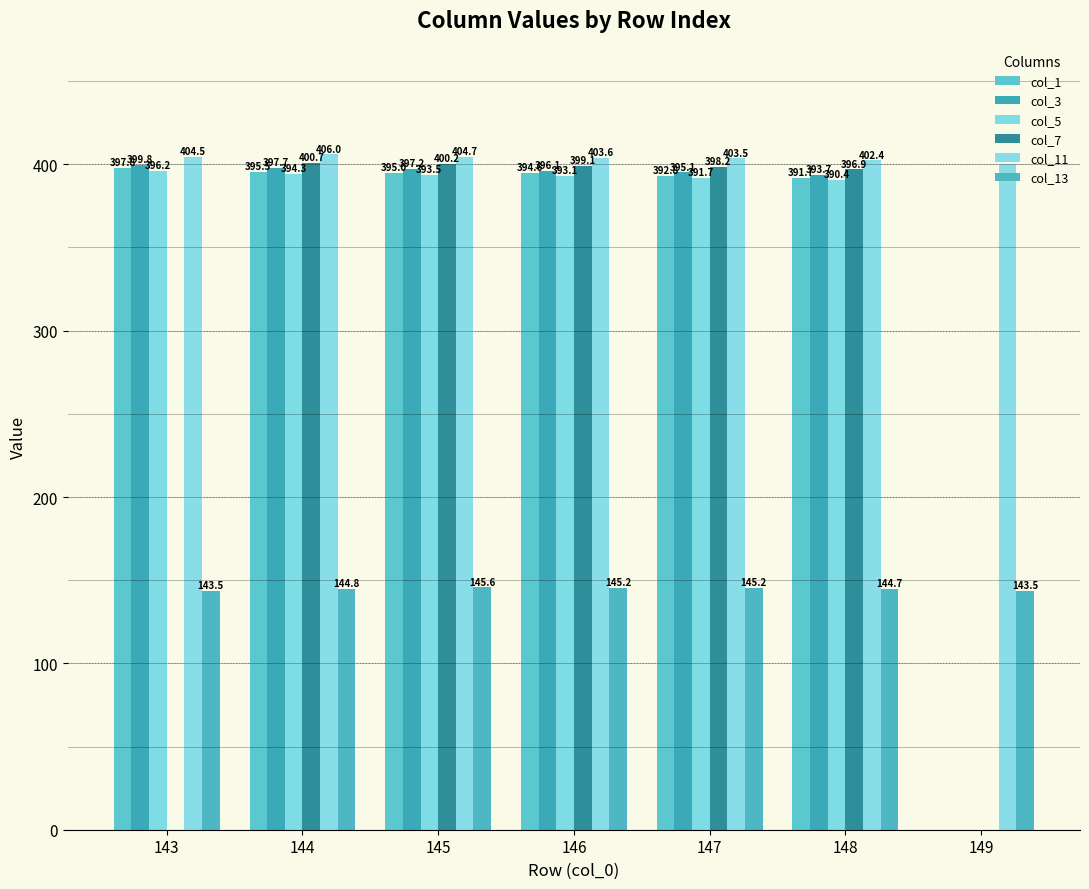

At 148, list the series in order from smallest to largest.

col_13, col_5, col_1, col_3, col_7, col_11